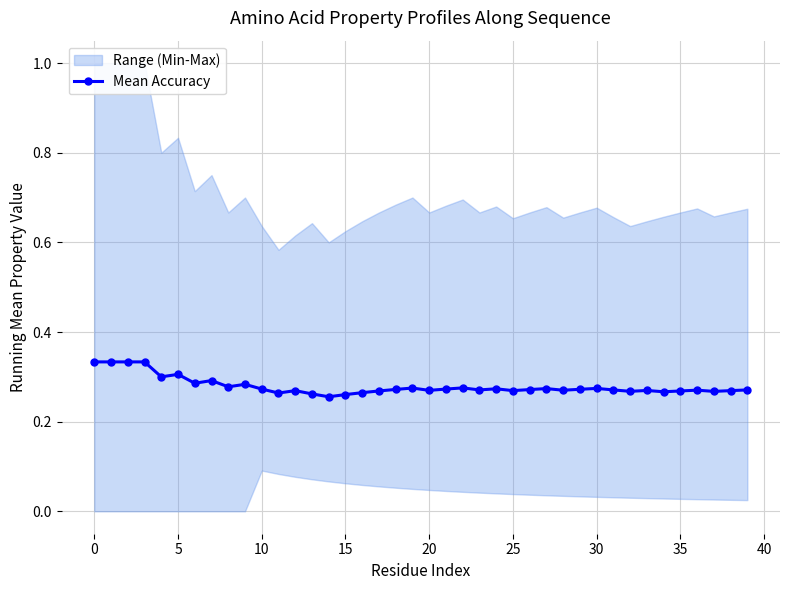

What is the label of the 13th point from the right?

27